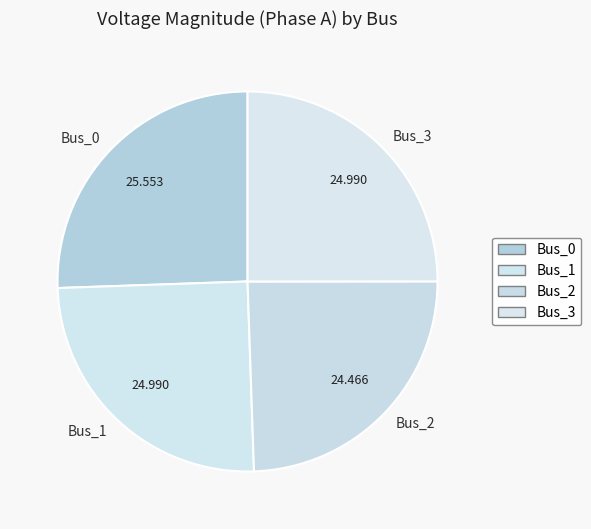

Is there a majority slice in this chart?

No